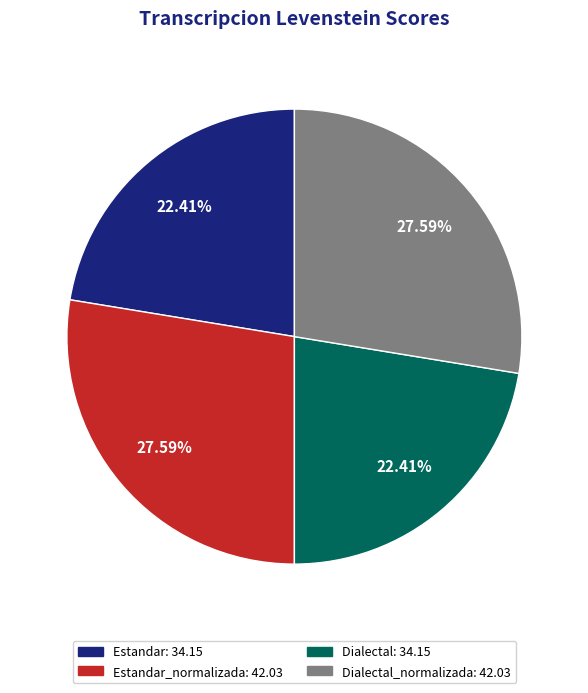

Does any single category account for the majority?

No